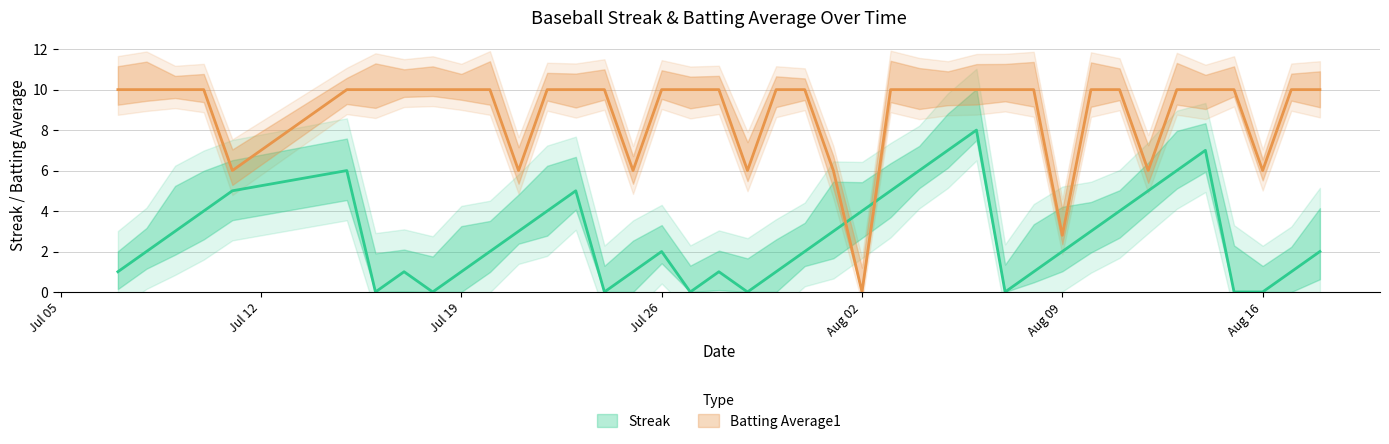

Which category has the lowest value in the Streak series?

2010-07-16